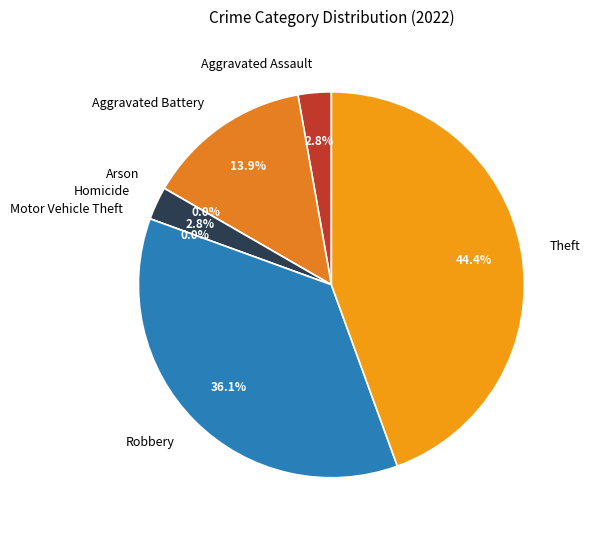

Rank the categories by value from highest to lowest.

Theft, Robbery, Aggravated Battery, Aggravated Assault, Homicide, Arson, Motor Vehicle Theft